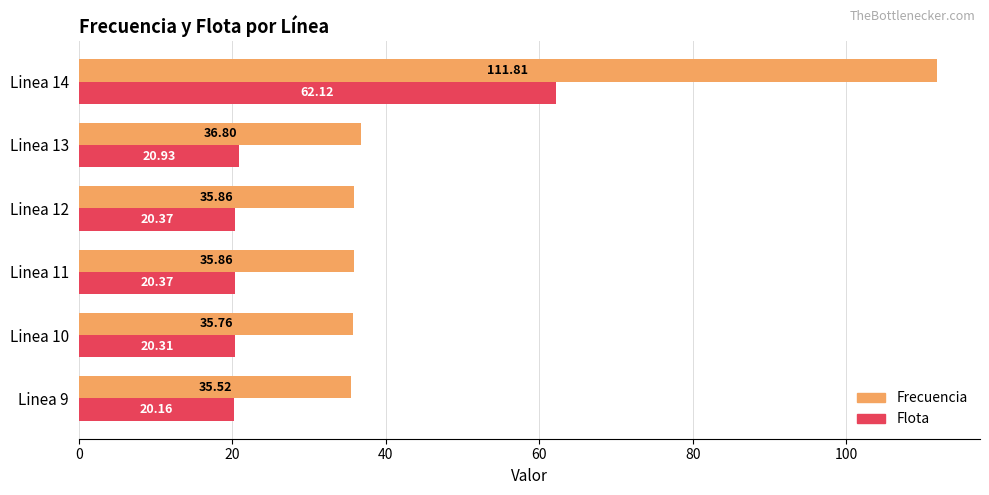

At Linea 9, list the series in order from largest to smallest.

Frecuencia, Flota